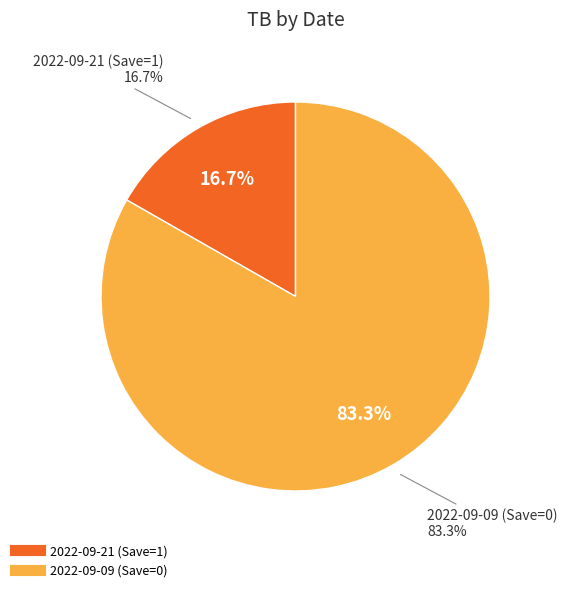

Between 2022-09-21 (Save=1) and 2022-09-09 (Save=0), which is larger?

2022-09-09 (Save=0)